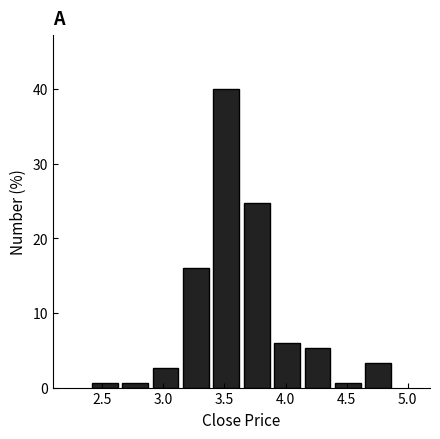

Reading left to right, transcribe this chart: for each bar, give the range it covers on the x-axis and its height. Neither the bar edges nor the heights are printed on the chart, so give them approximately, as read against the axes.

2.40 to 2.65: under 1
2.65 to 2.90: under 1
2.90 to 3.15: 3
3.15 to 3.40: 16
3.40 to 3.65: 40
3.65 to 3.90: 25
3.90 to 4.15: 6
4.15 to 4.40: 5
4.40 to 4.65: under 1
4.65 to 4.90: 3